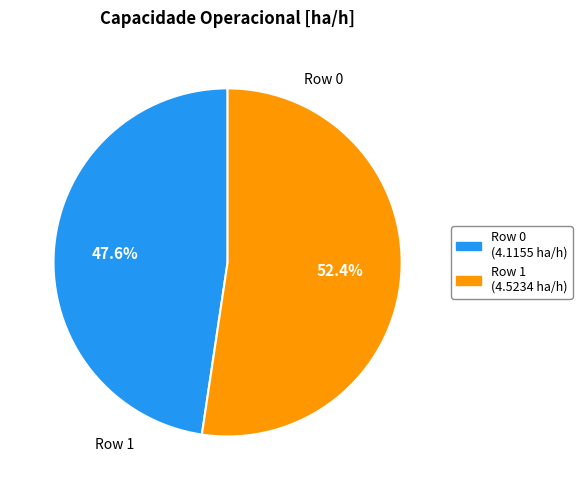

Is the sum of Row 0 and Row 1 greater than half?

Yes